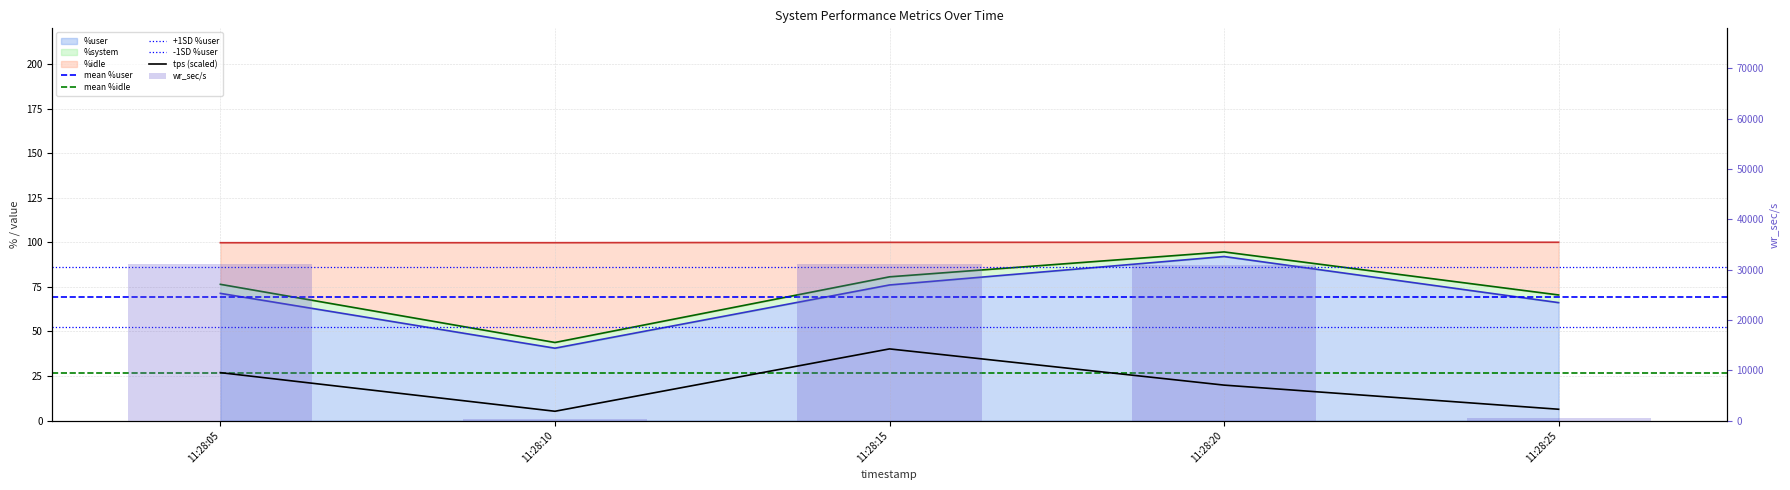

Which series changed the most between 11:28:10 and 11:28:15?

wr_sec/s